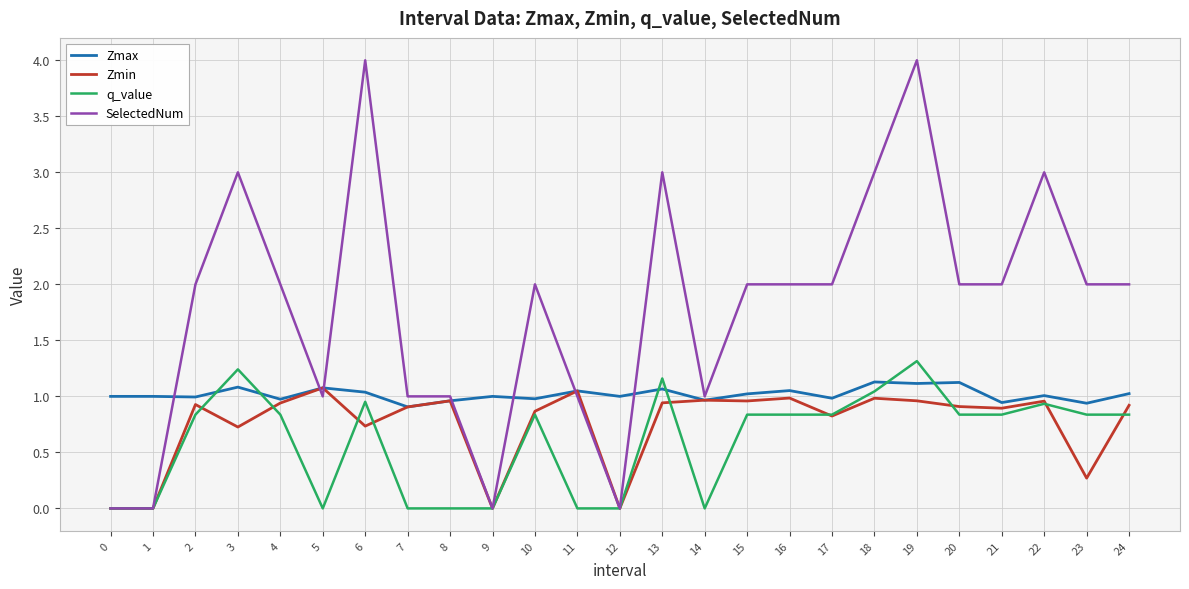

Which series has the largest total across all categories?

SelectedNum